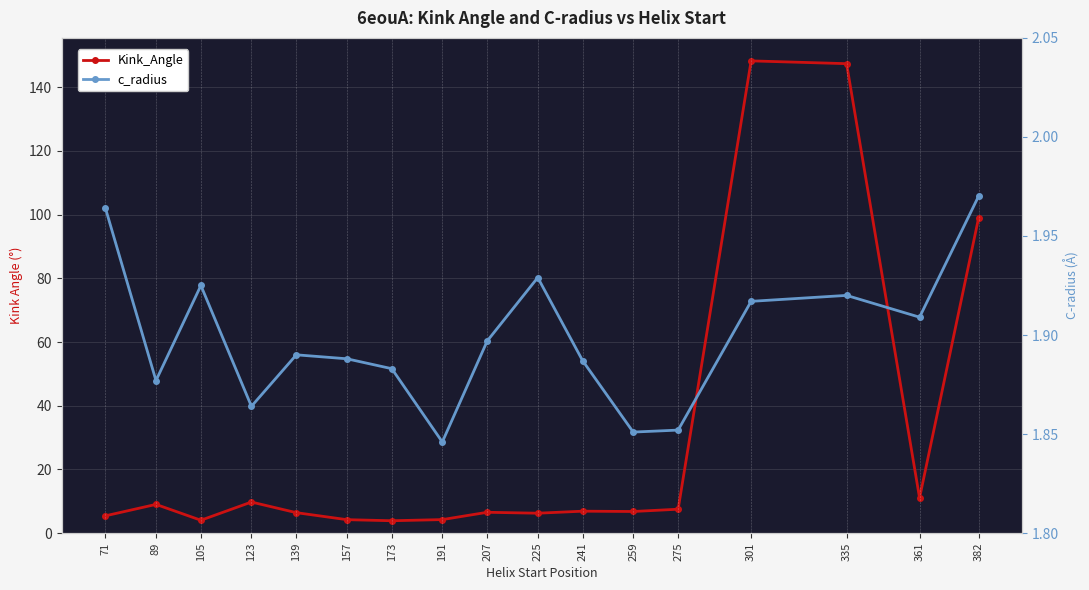

What is the sum of all Kink_Angle values?

486.5